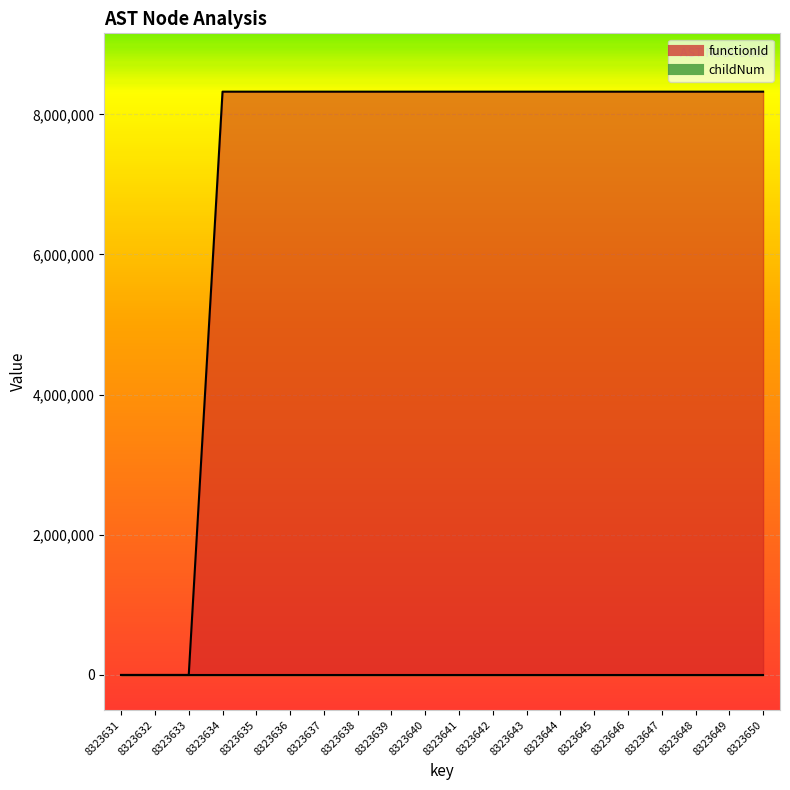

Between 8323631 and 8323650, which series saw the biggest shift?

functionId